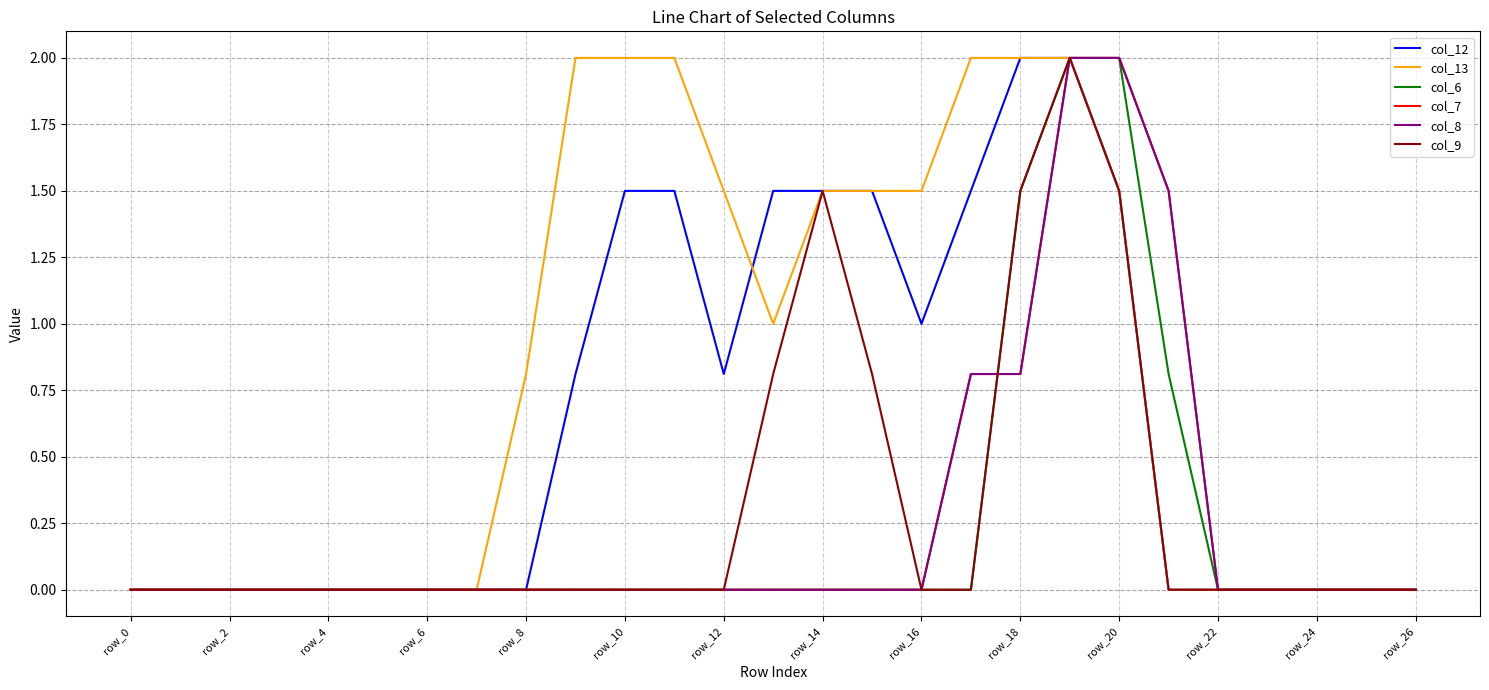

How many lines are shown in the chart?

6